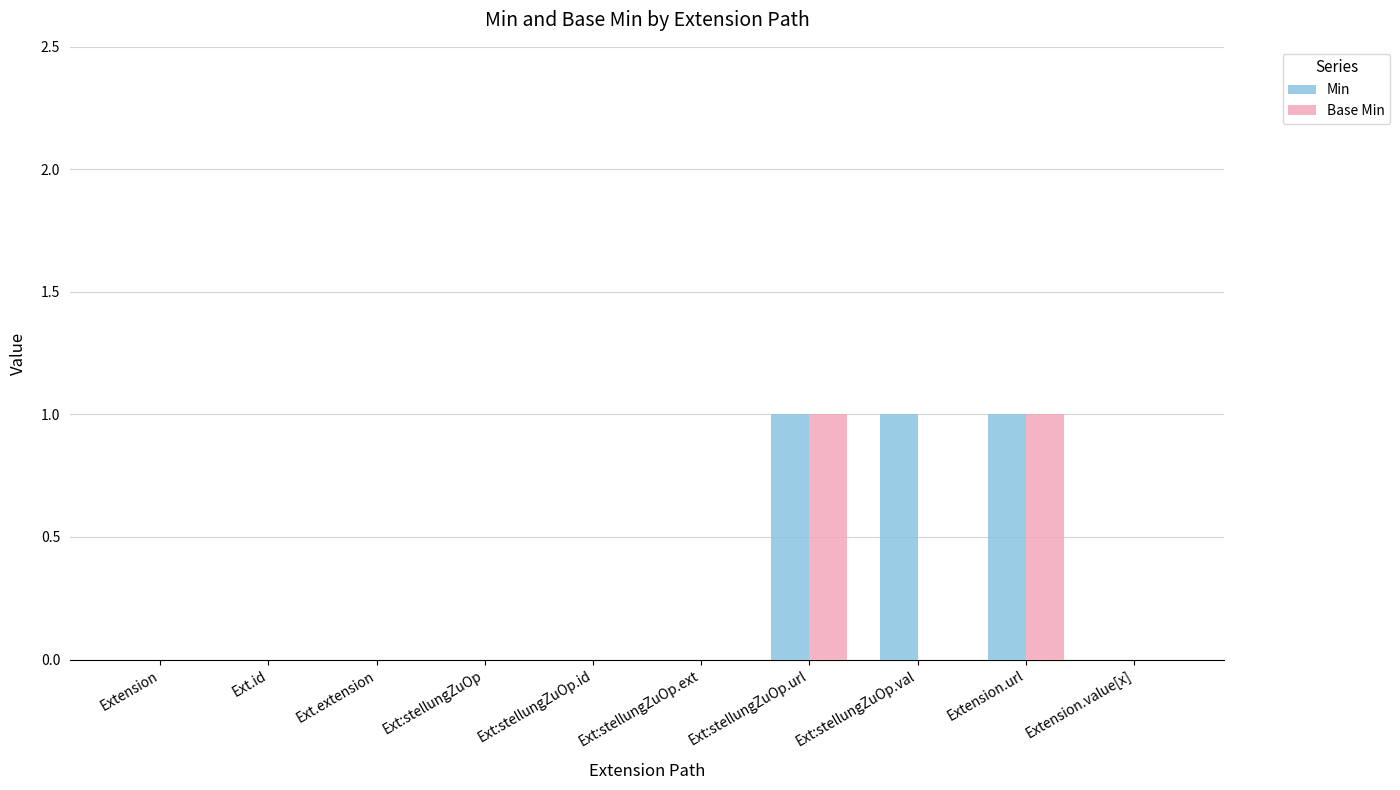

True or false: Base Min has a value of -1 at Ext.extension.

False